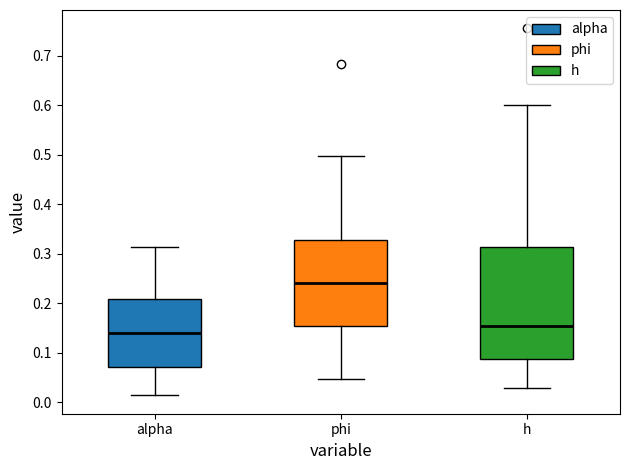

Which box's median line is the lowest?

alpha